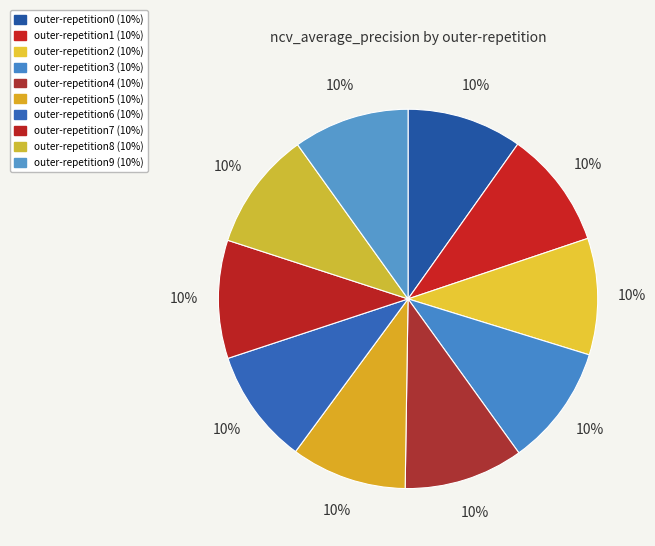

The outer-repetition7 slice represents 4% of the pie. True or false?

False